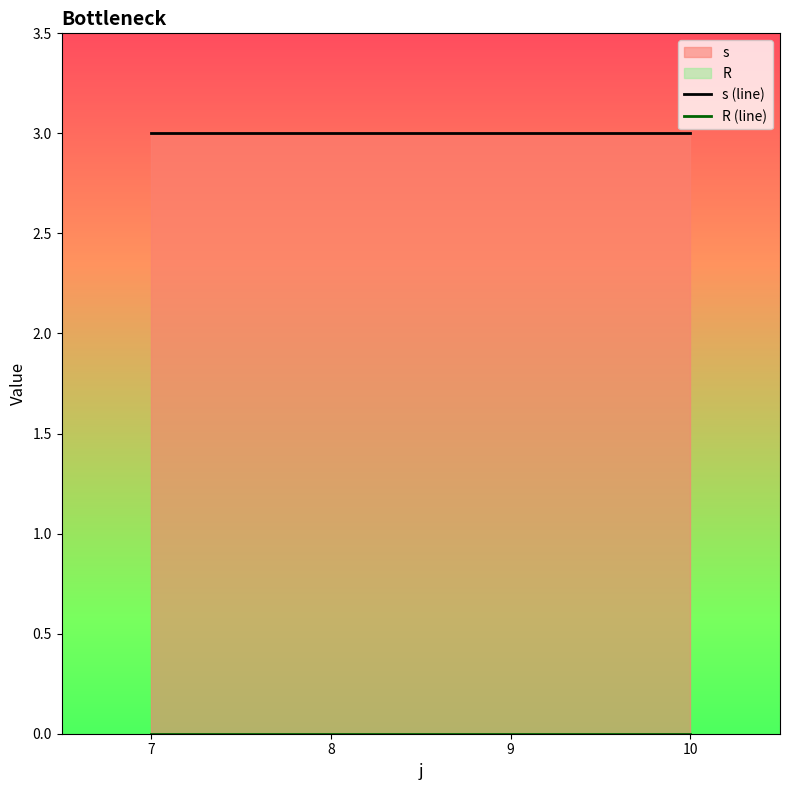

Reading right to left, extract all data points from this chart.

s (line): 10=3	9=3	8=3	7=3
R (line): 10=0	9=0	8=0	7=0